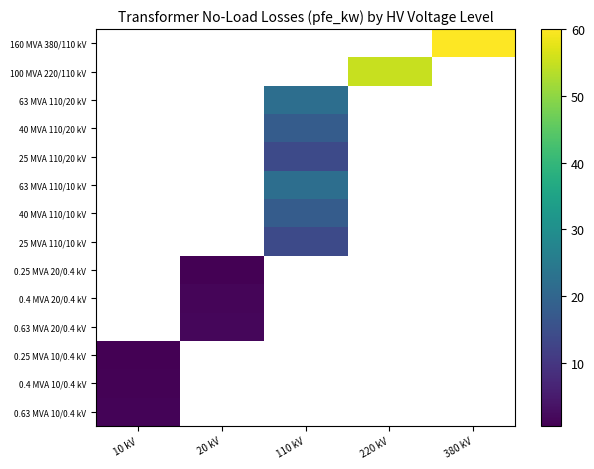

Rank the series by their maximum value, from lowest to highest.

160 MVA 380/110 kV, 100 MVA 220/110 kV, 63 MVA 110/20 kV, 40 MVA 110/20 kV, 25 MVA 110/20 kV, 63 MVA 110/10 kV, 40 MVA 110/10 kV, 25 MVA 110/10 kV, 0.25 MVA 20/0.4 kV, 0.4 MVA 20/0.4 kV, 0.63 MVA 20/0.4 kV, 0.25 MVA 10/0.4 kV, 0.4 MVA 10/0.4 kV, 0.63 MVA 10/0.4 kV